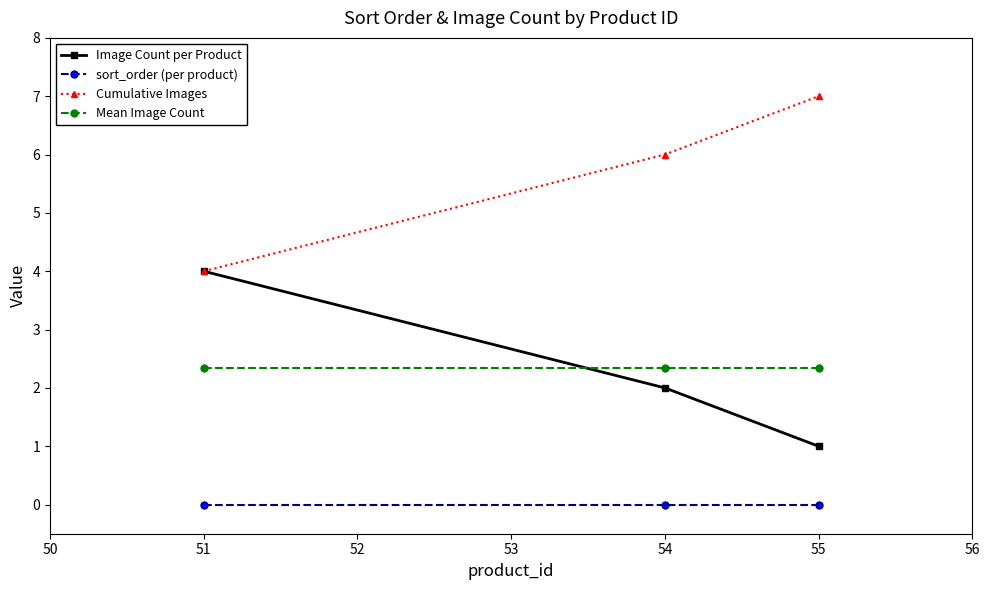

What is the sum of all Cumulative Images values?

17.0